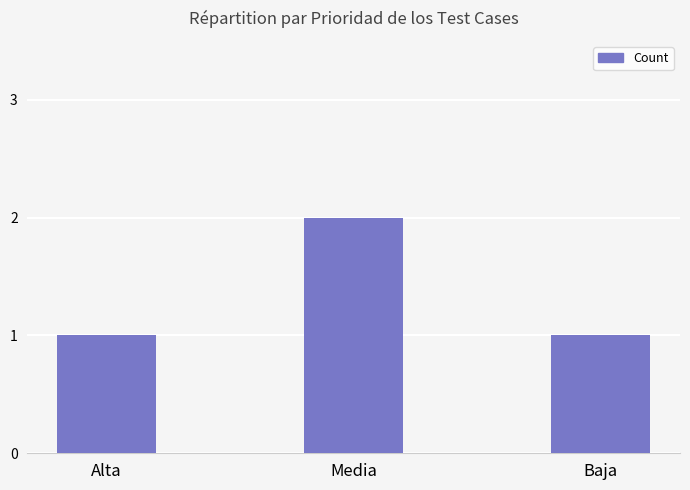

Which label corresponds to the largest value in the chart?

Media